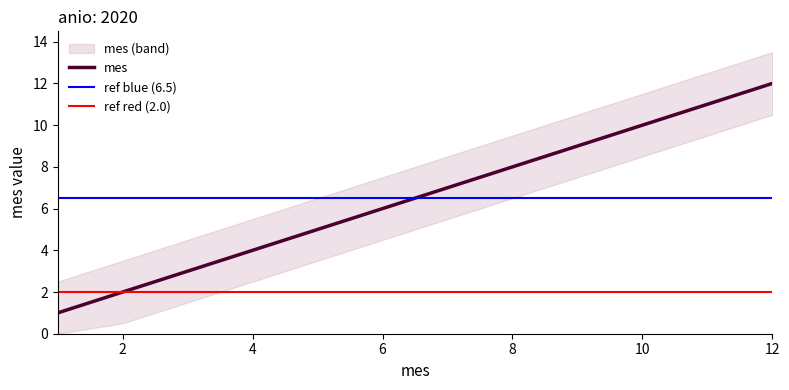

Approximately how many times larger is the value at 3 compared to 4?

0.8